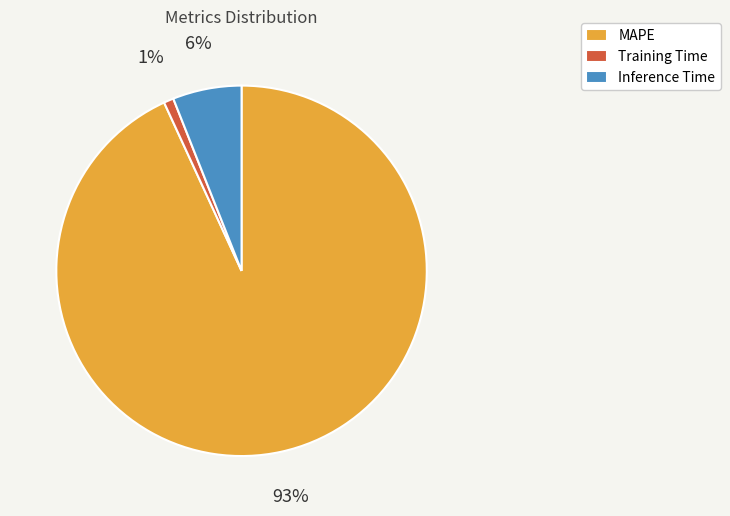

Which category has the biggest portion of the pie?

MAPE